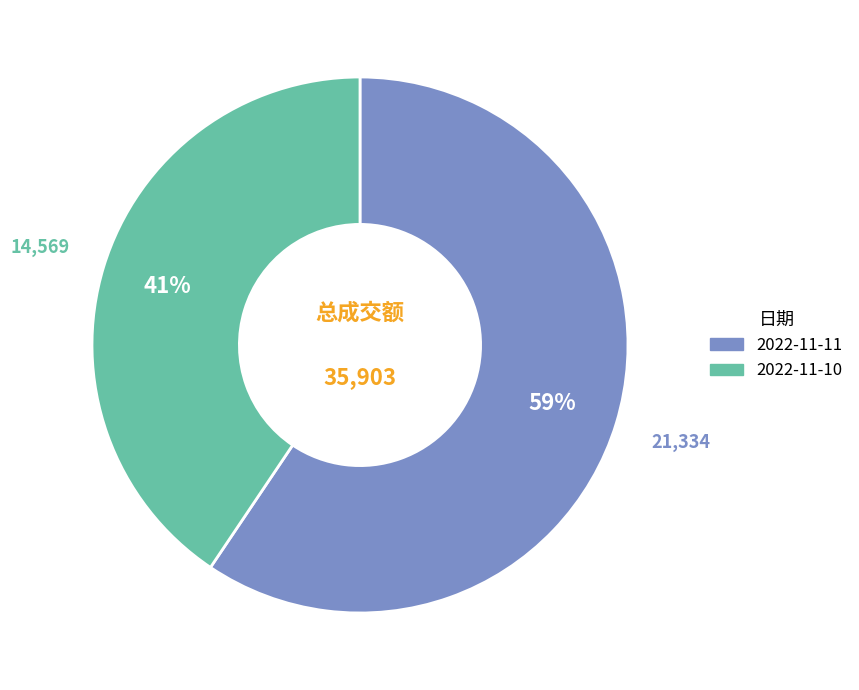

Does 2022-11-10 represent more than half of the total?

No